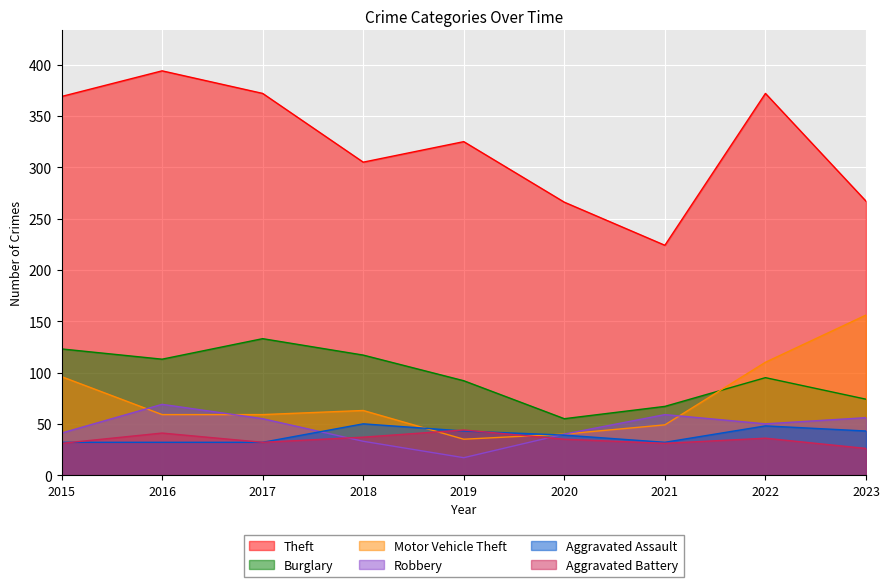

Reading right to left, list all the values displayed in this chart.

Theft: 2023=267	2022=372	2021=224	2020=266	2019=325	2018=305	2017=372	2016=394	2015=369
Burglary: 2023=74	2022=95	2021=67	2020=55	2019=92	2018=117	2017=133	2016=113	2015=123
Motor Vehicle Theft: 2023=156	2022=110	2021=49	2020=40	2019=35	2018=63	2017=59	2016=59	2015=96
Robbery: 2023=56	2022=50	2021=59	2020=40	2019=17	2018=33	2017=55	2016=69	2015=41
Aggravated Assault: 2023=43	2022=48	2021=32	2020=39	2019=43	2018=50	2017=32	2016=32	2015=32
Aggravated Battery: 2023=26	2022=36	2021=31	2020=35	2019=44	2018=37	2017=32	2016=41	2015=31